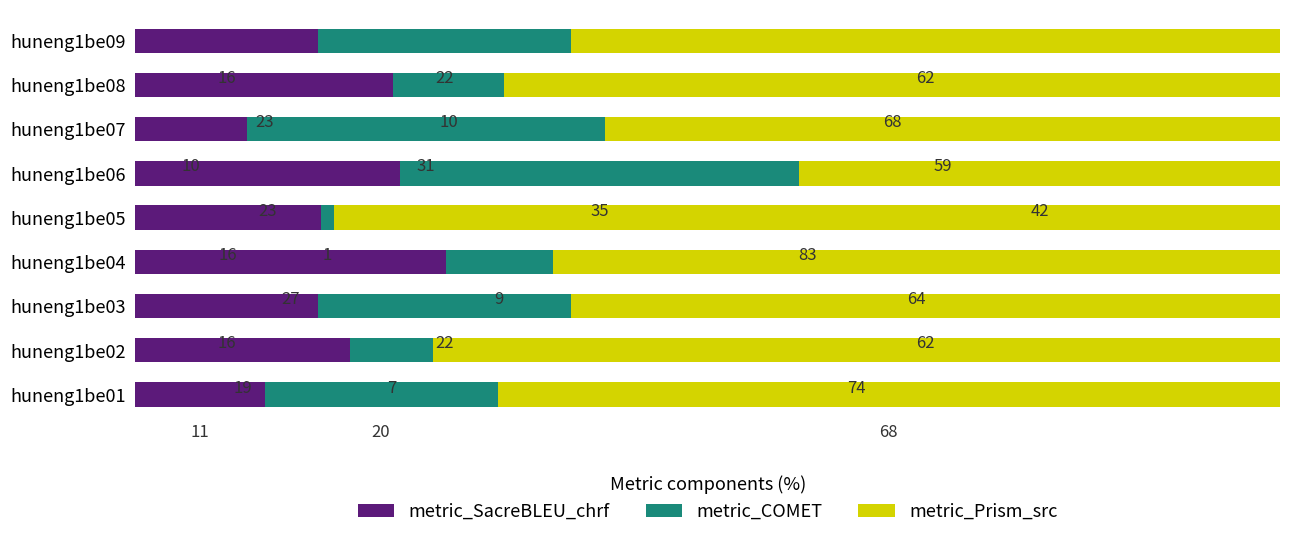

How many data points does each series have?

9